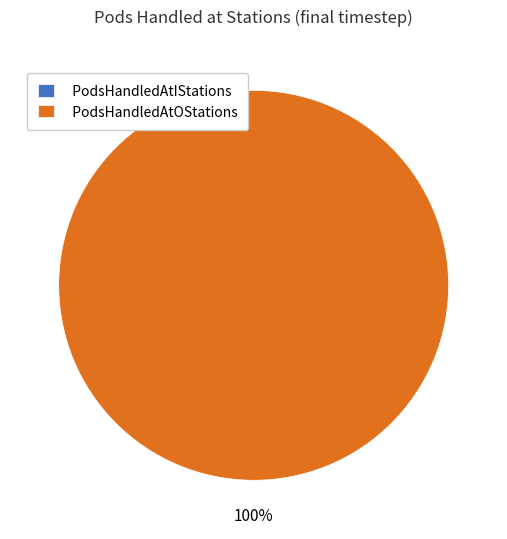

Between PodsHandledAtIStations and PodsHandledAtOStations, which is larger?

PodsHandledAtOStations